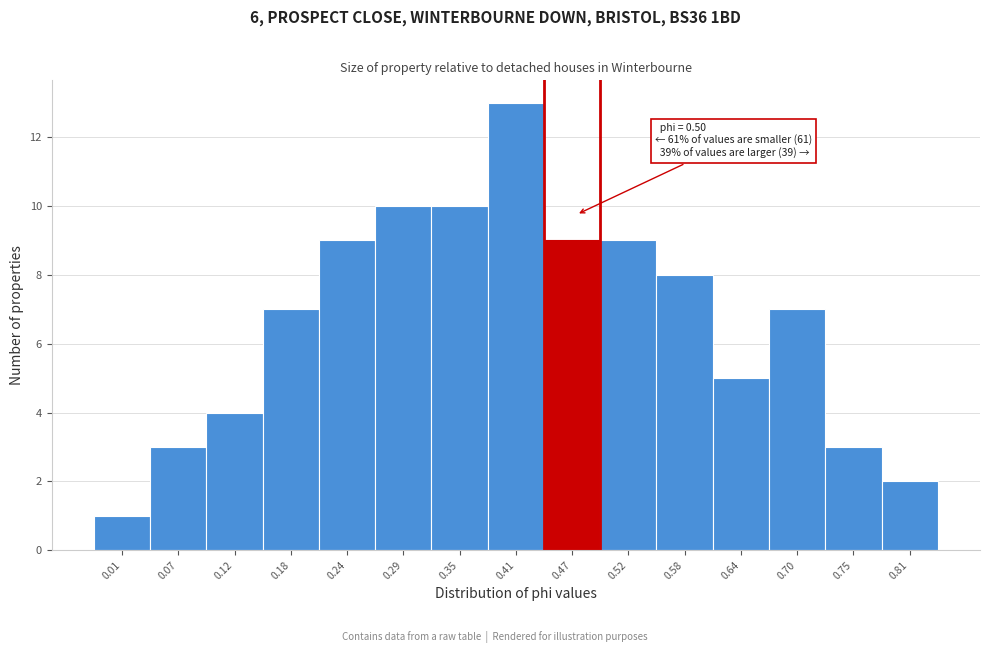

Reading right to left, what are all the values shown in this chart?

2	3	7	5	8	9	9	13	10	10	9	7	4	3	1